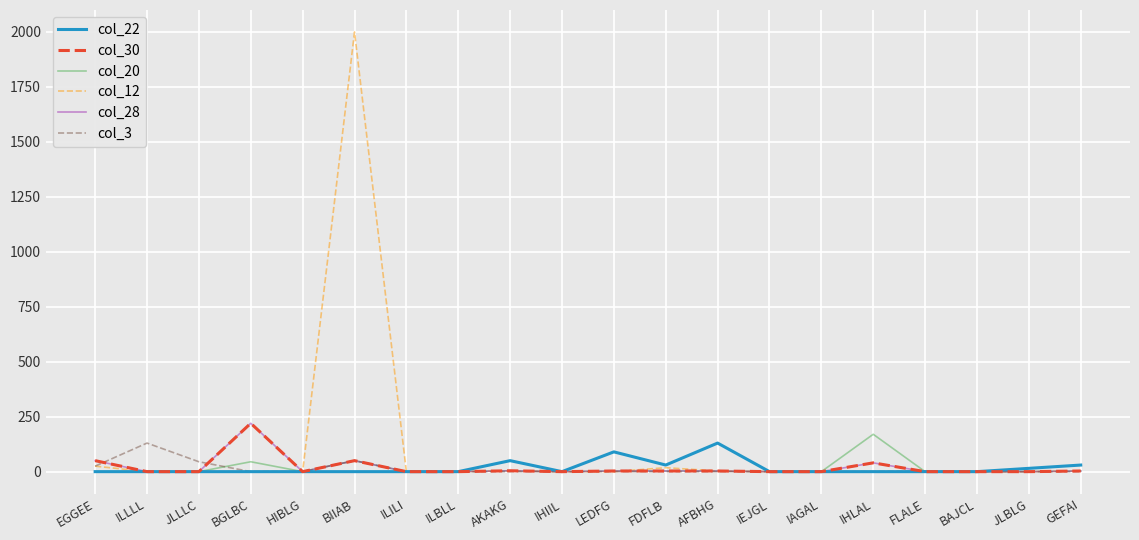

Does the chart have visible grid lines?

Yes